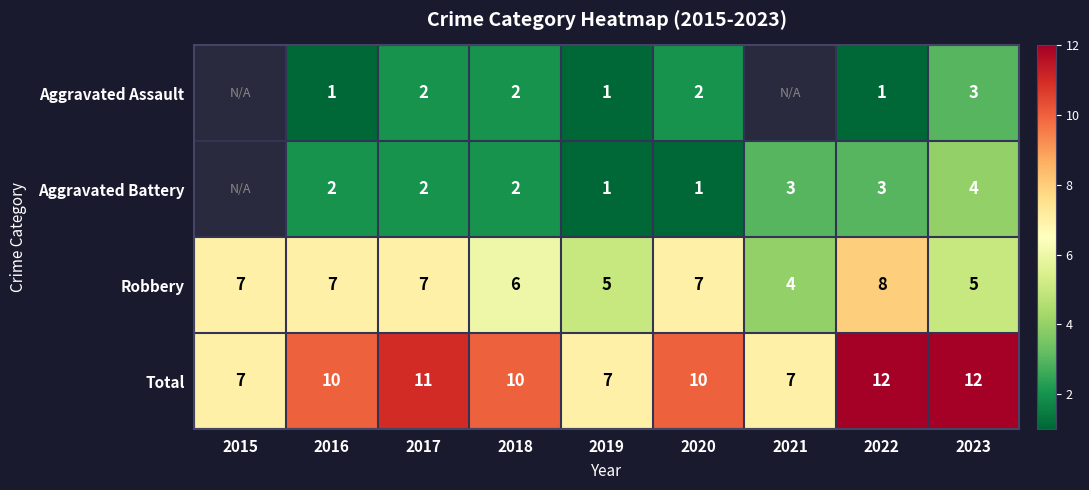

What is the minimum value for Total?

7